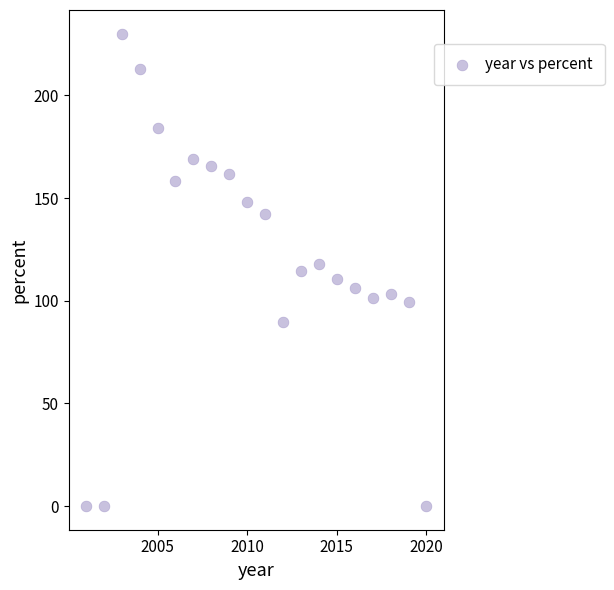

What is the range of X values (max minus min)?

19.0